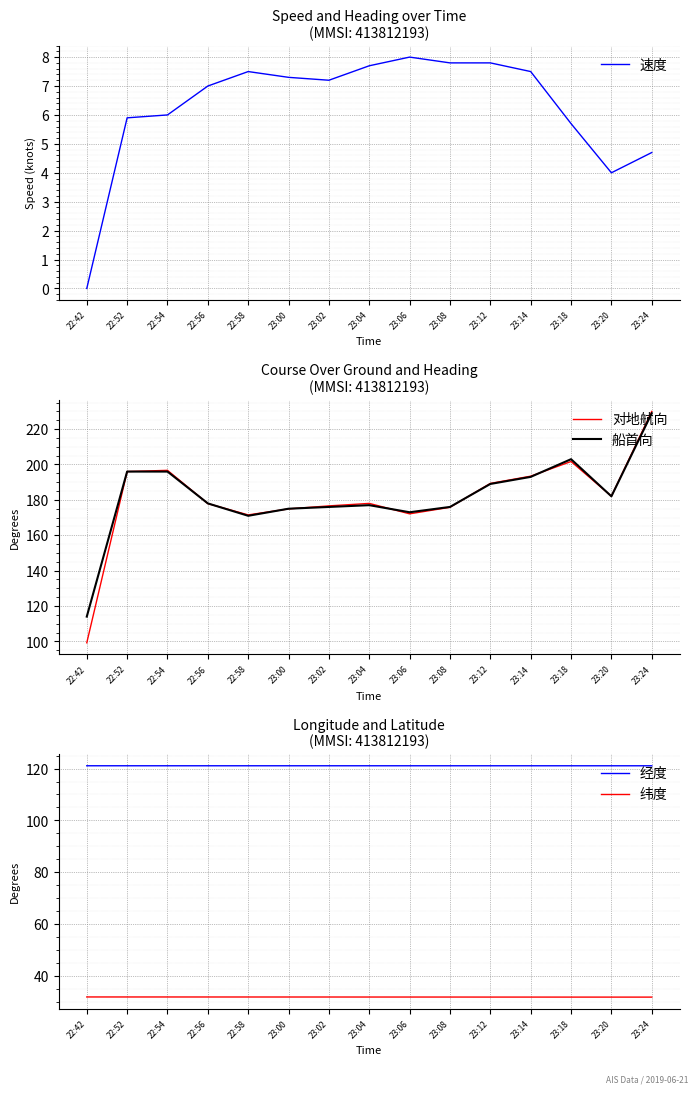

Is this an area chart (filled region under the line)?

No